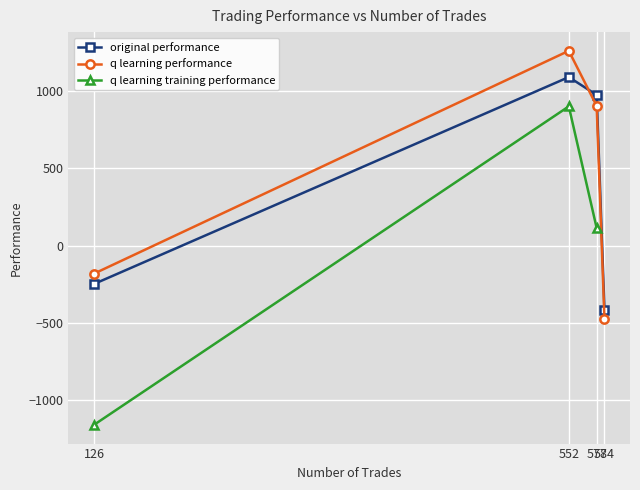

What is the minimum value for original performance?

-417.5